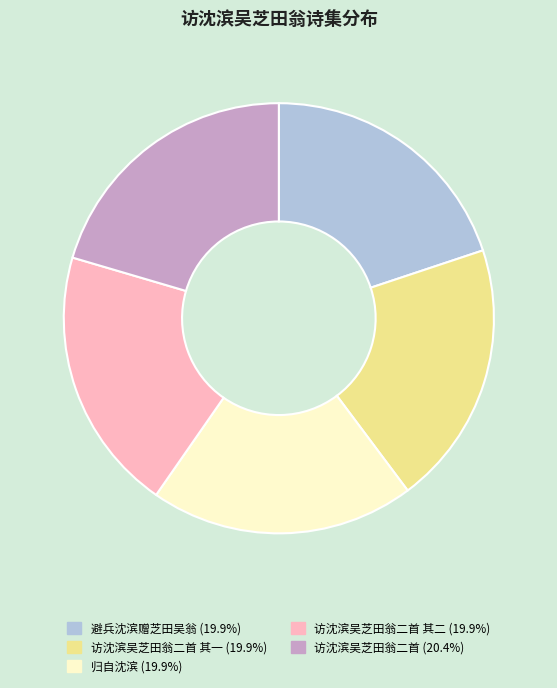

Does any single category account for the majority?

No